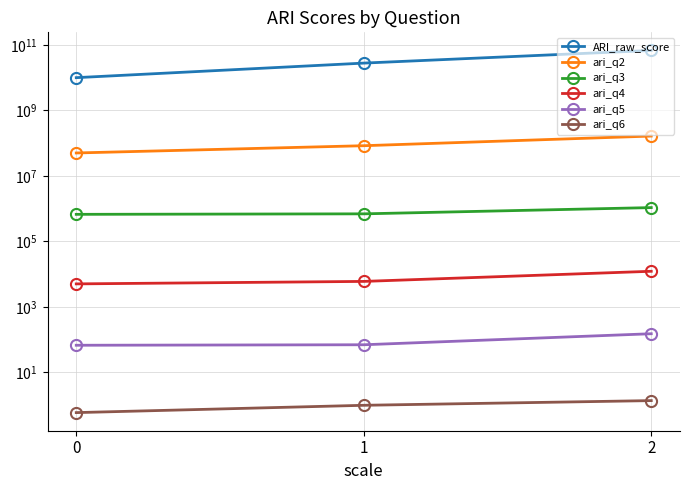

Does the chart display data point markers on the line(s)?

Yes